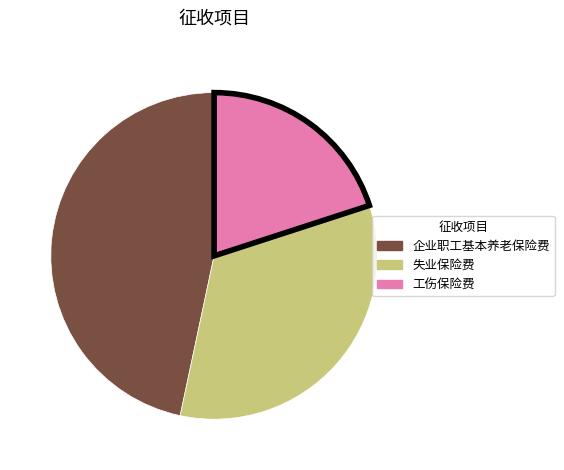

Do 失业保险费 and 企业职工基本养老保险费 together represent more than half of the pie?

Yes